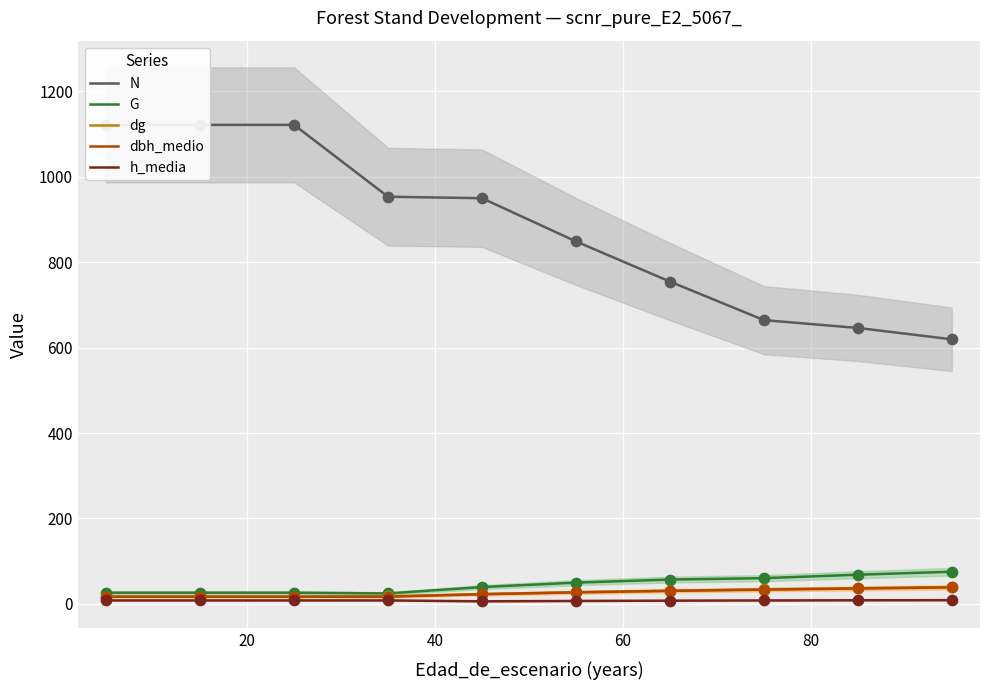

Is the value of dbh_medio at 8 greater than the value of N at 6?

No